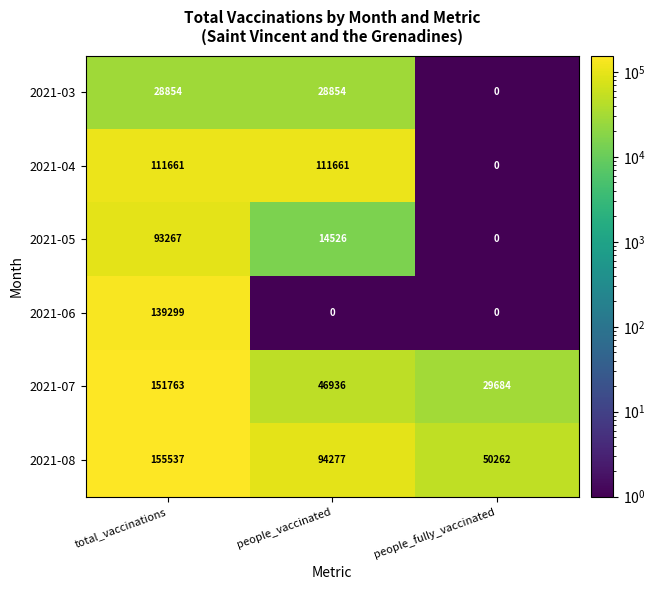

Which series has the largest total across all categories?

2021-08